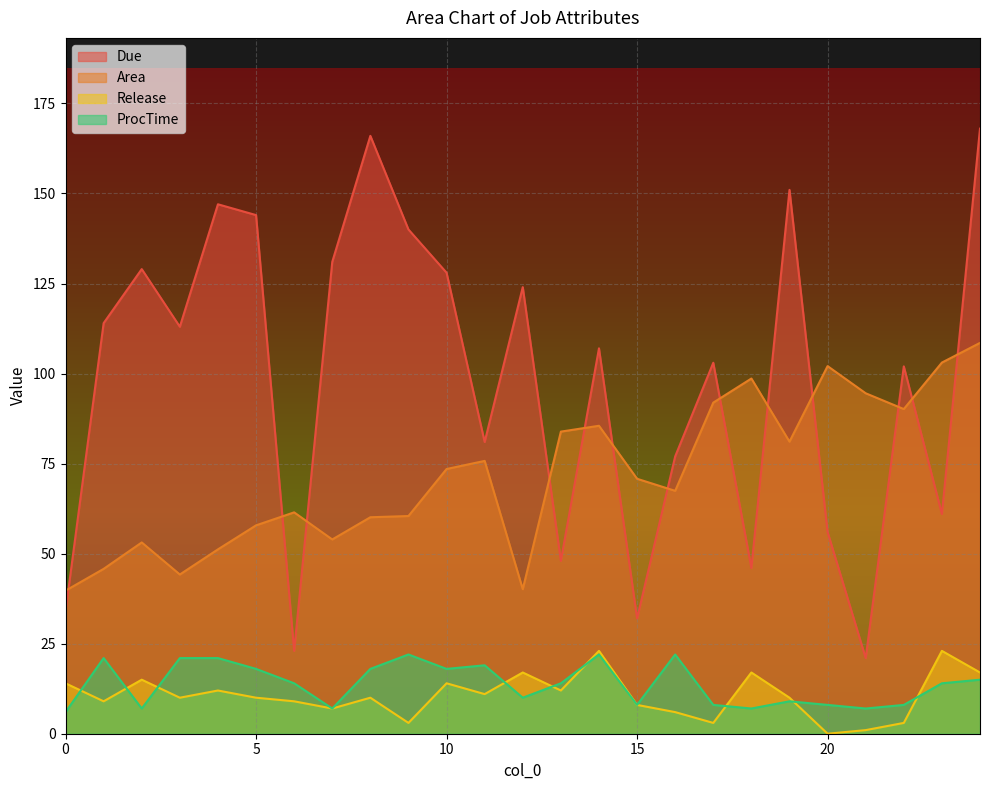

True or false: ProcTime and Area intersect in this chart.

False